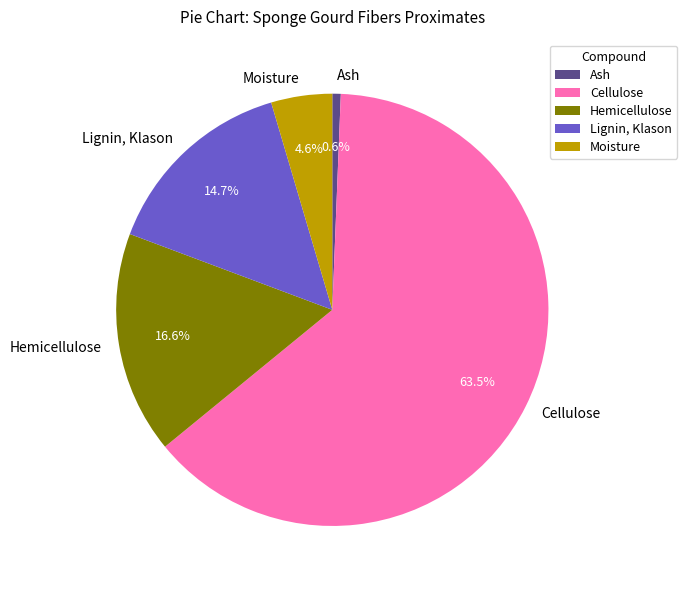

Rank the categories by value from lowest to highest.

Ash, Moisture, Lignin, Klason, Hemicellulose, Cellulose